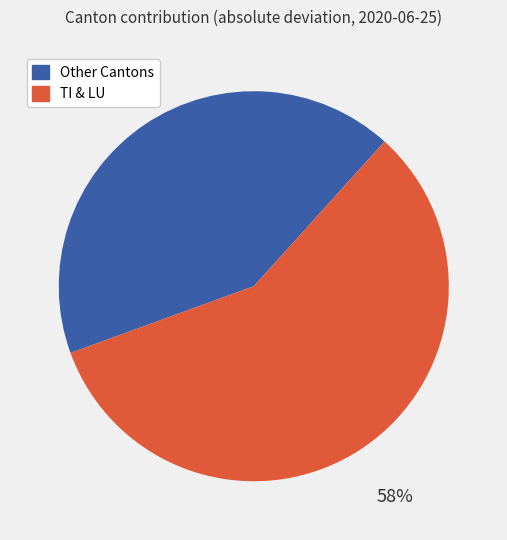

To the nearest percent, what portion does Other Cantons represent?

42%